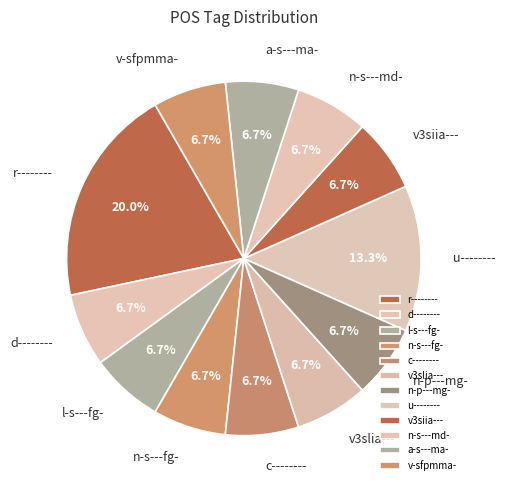

The v3slia--- slice represents 20% of the pie. True or false?

False